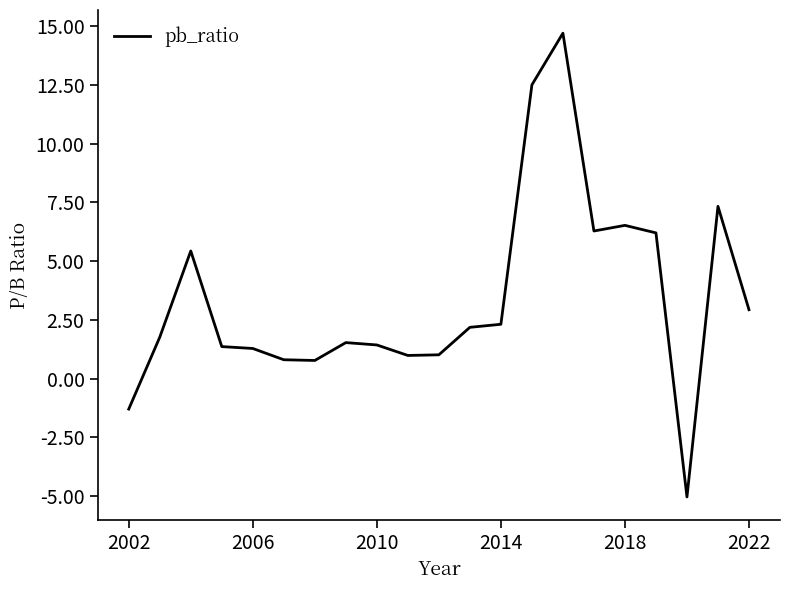

What is the difference between the maximum and minimum values?

19.7